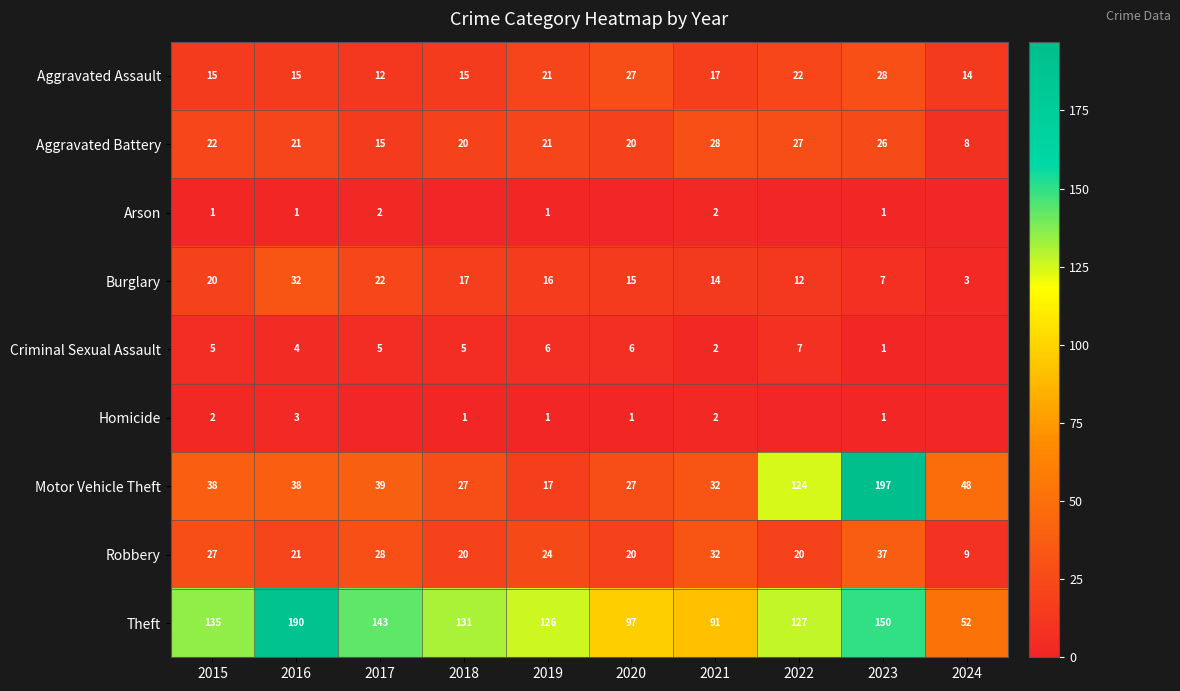

What is the sum of the Aggravated Assault values at 2016 and 2020?

42